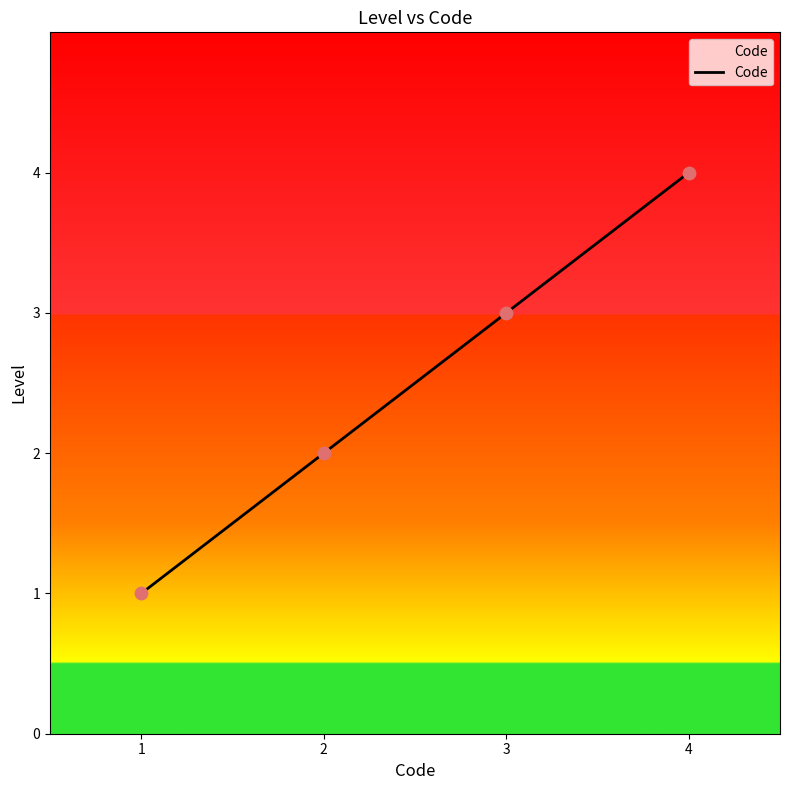

What is the change in value from 1 to 2?

+1